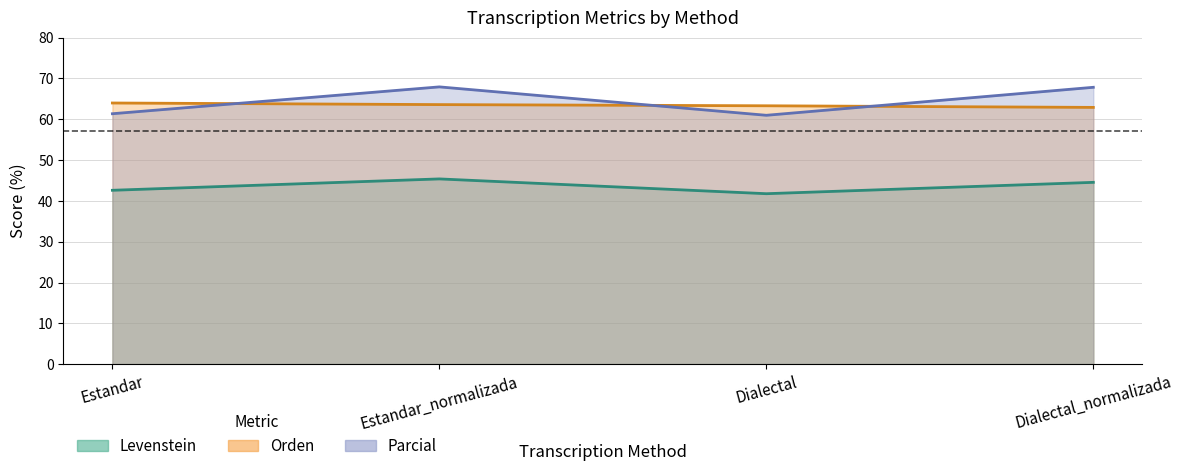

What is the difference between the maximum and minimum values in the Orden series?

1.1